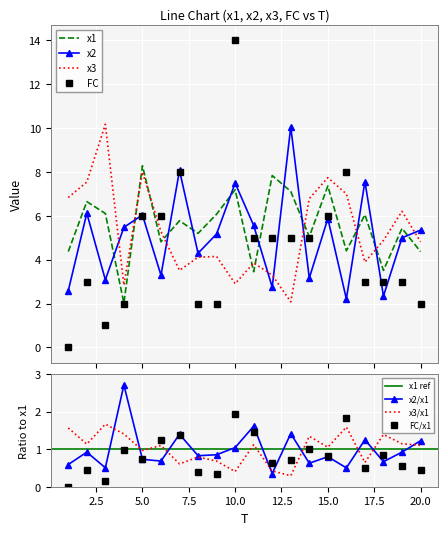

How many interior local peaks does the x2 series have?

7